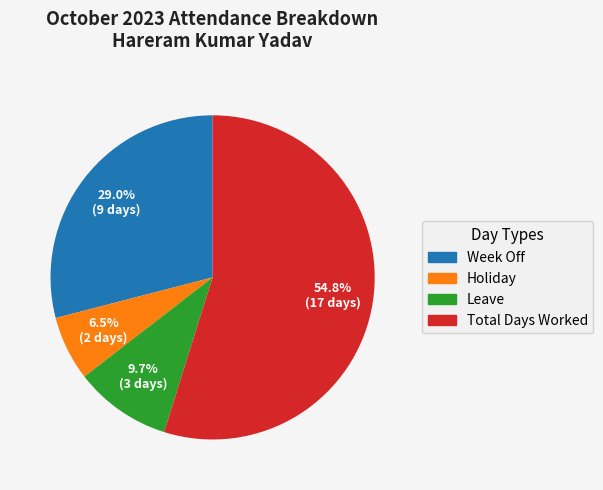

Which slice is the smallest?

Holiday